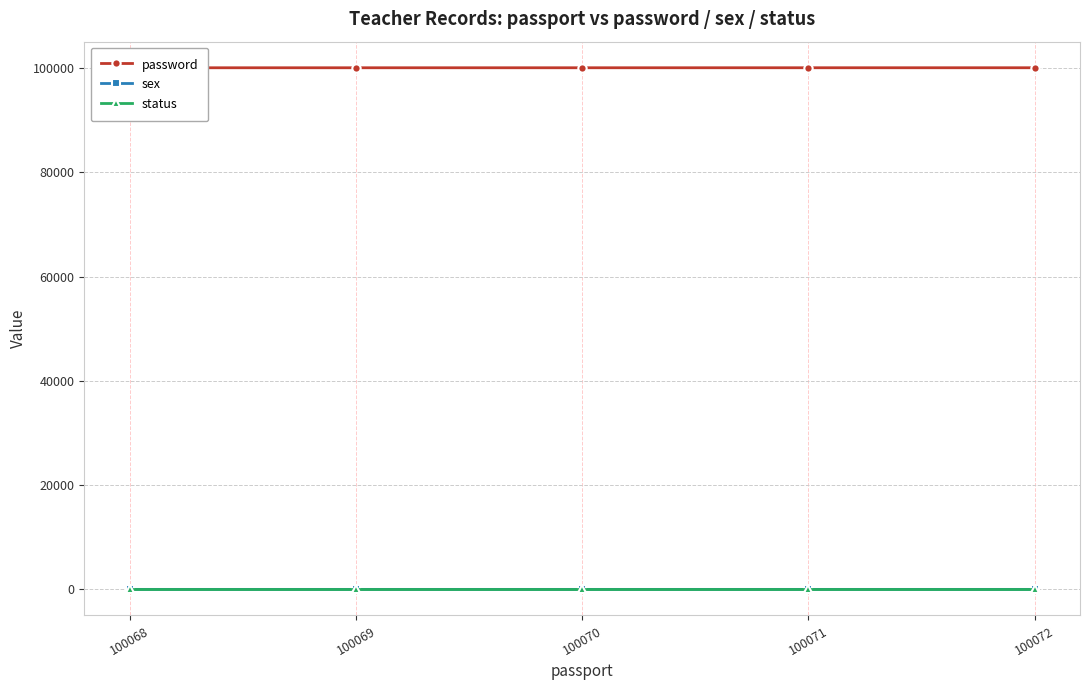

List the labels in order of password value, smallest first.

100068, 100069, 100070, 100071, 100072